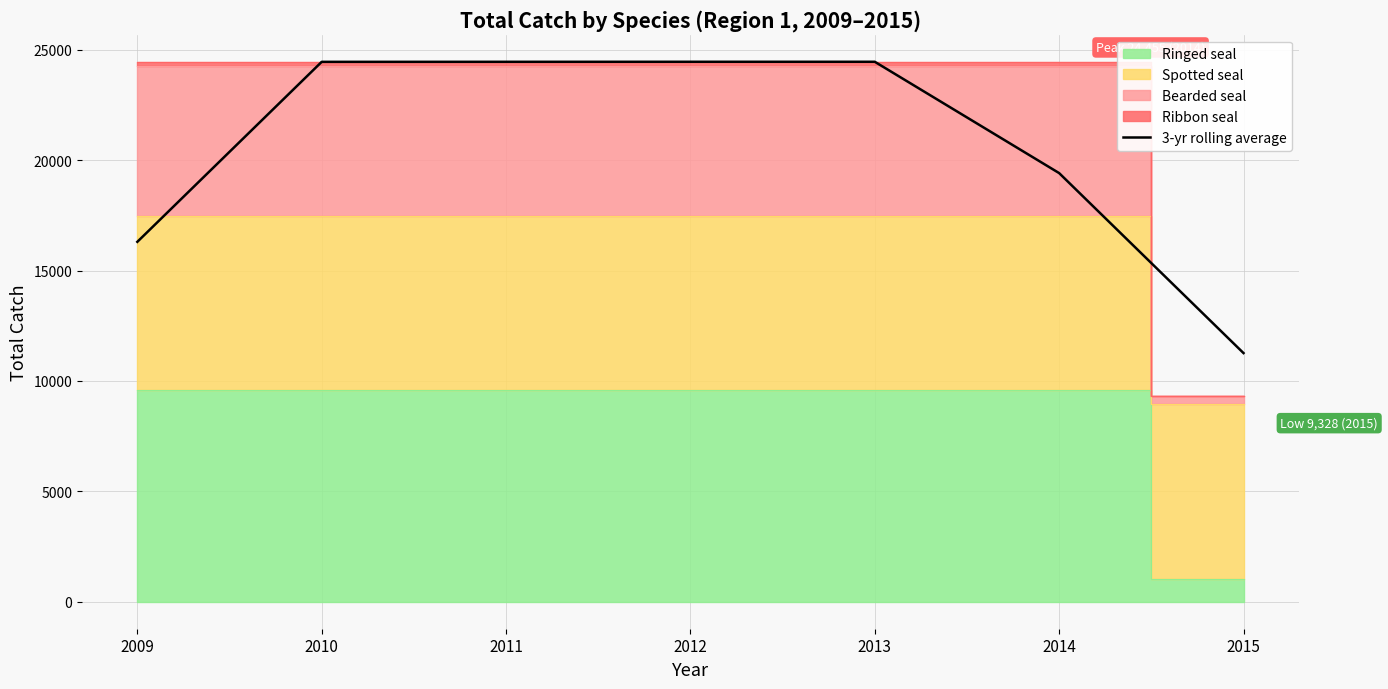

The value of 3-yr rolling average at 2009 is 8162.2. True or false?

False